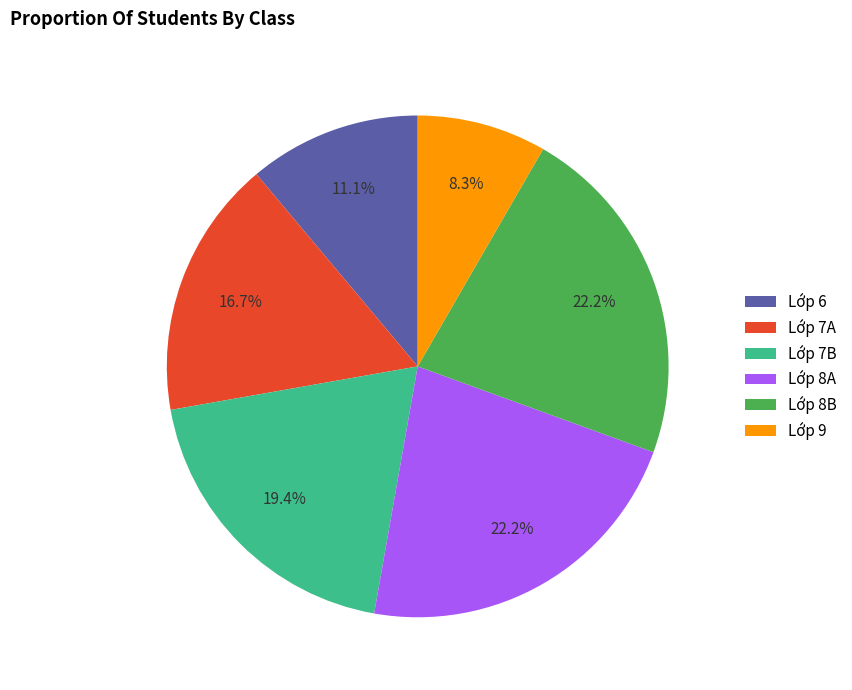

Is it true that Lớp 8B is 29% of the pie?

False